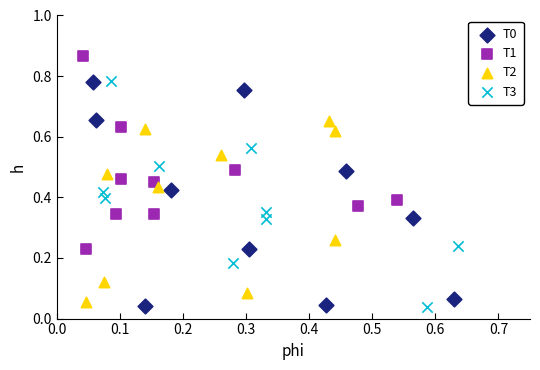

Which series reaches the maximum Y coordinate?

T1